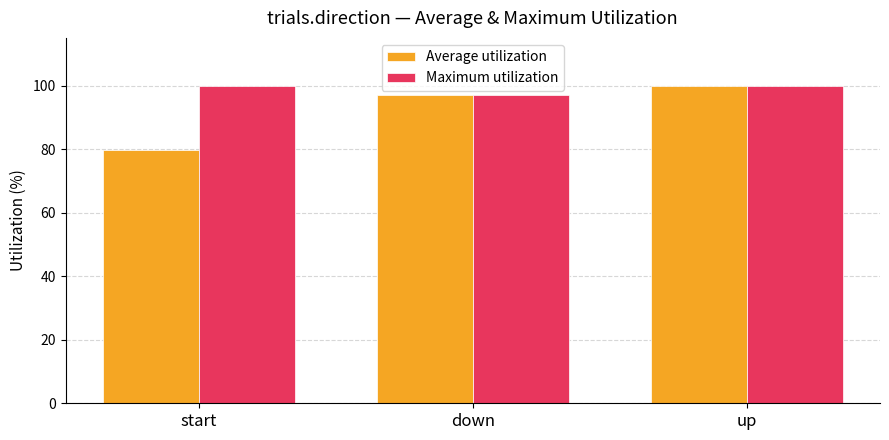

What is the difference between the maximum and minimum values in the Average utilization series?

20.4